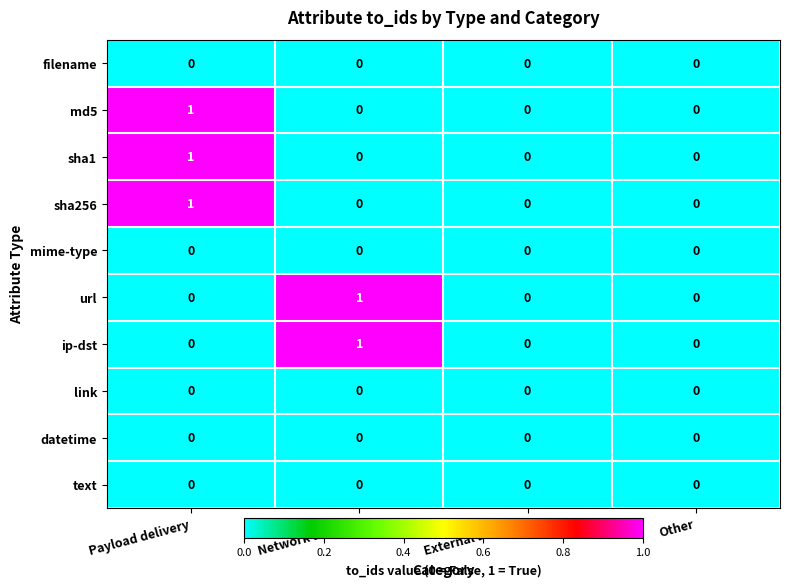

Is it true that sha256 equals 1 at Other?

False